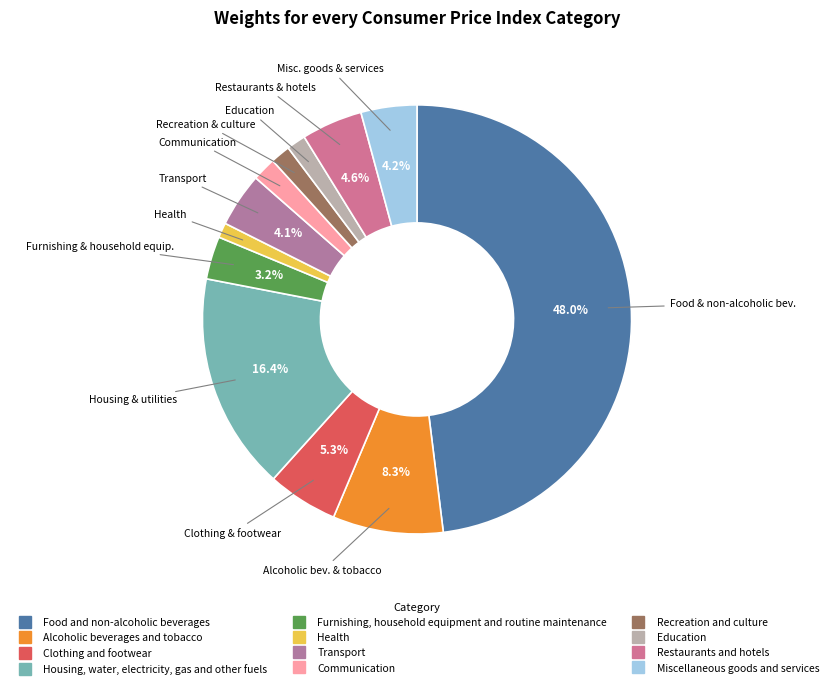

True or false: Health accounts for 14% of the total.

False